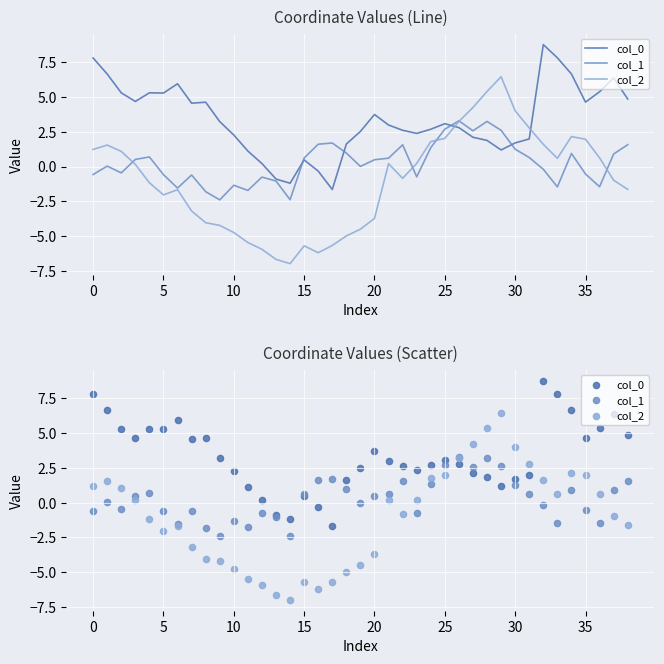

At which category is the sum across all series the highest?

28